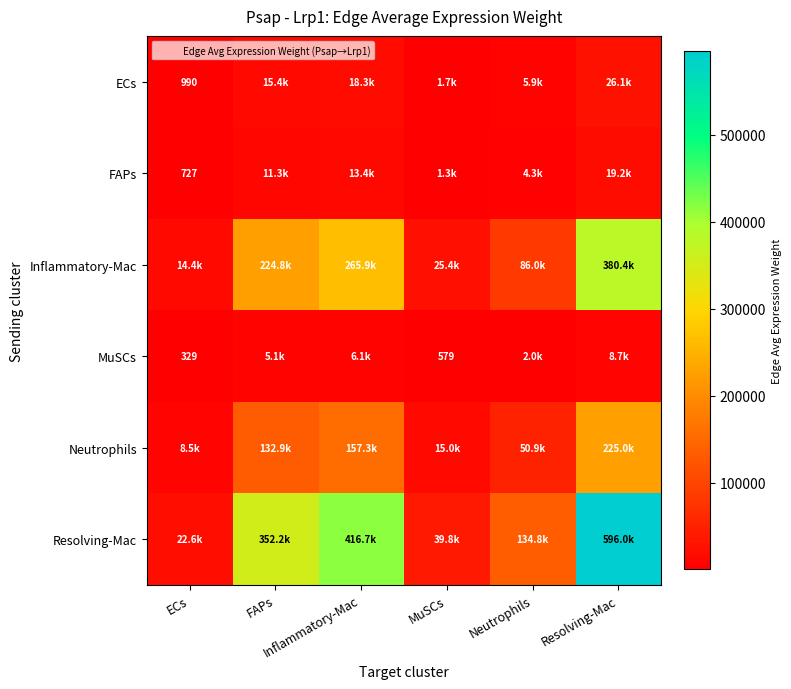

At which label does Neutrophils reach its minimum?

ECs